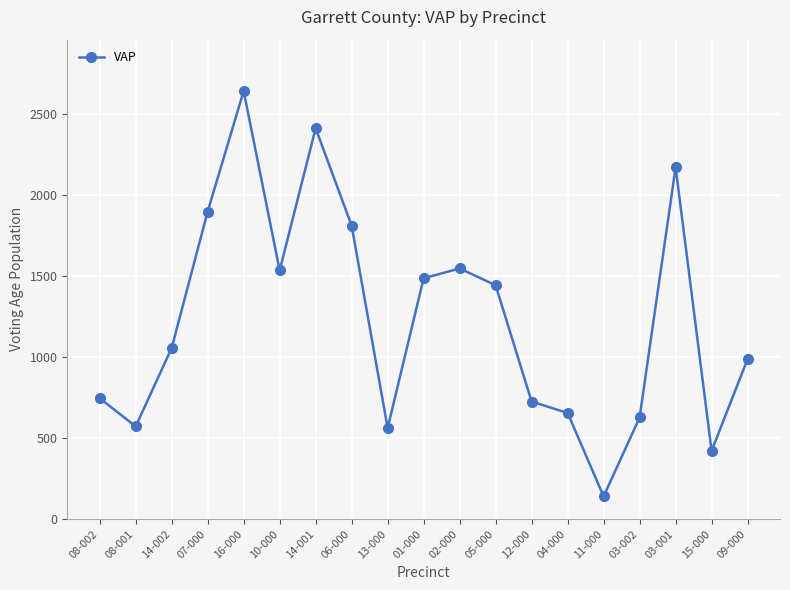

How many lines are shown in the chart?

1